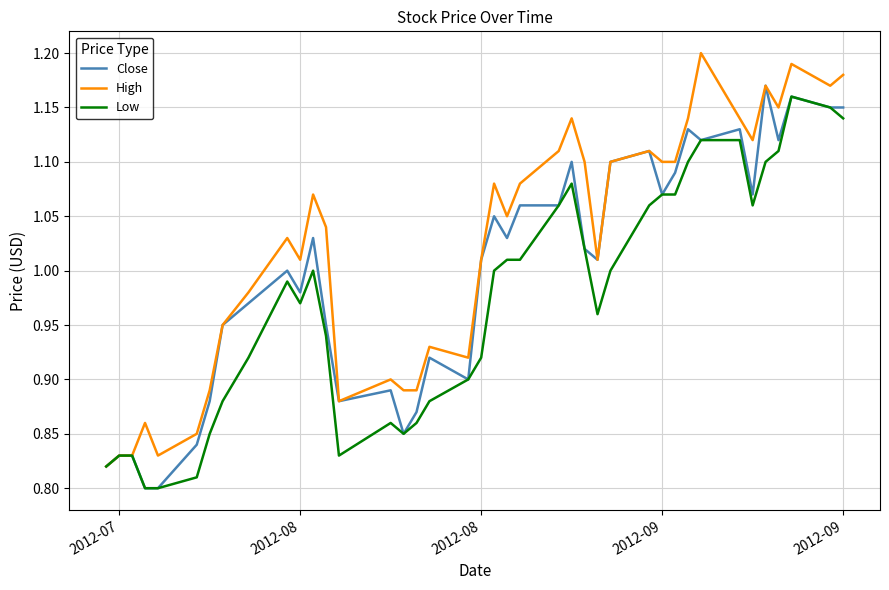

List the series in order of their overall mean, highest first.

High, Close, Low